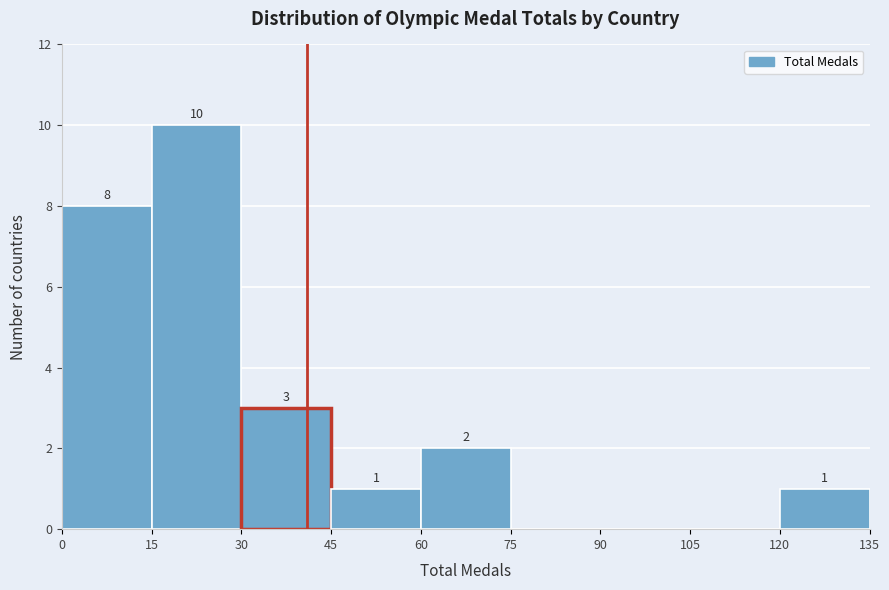

Over which range of the x-axis is the bar tallest?

15 to 30